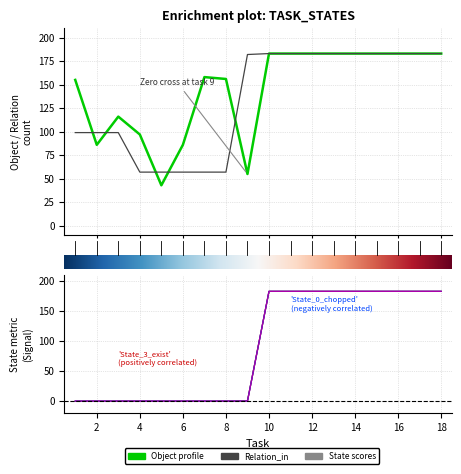

True or false: State_0_chopped and State_2_diced intersect in this chart.

False